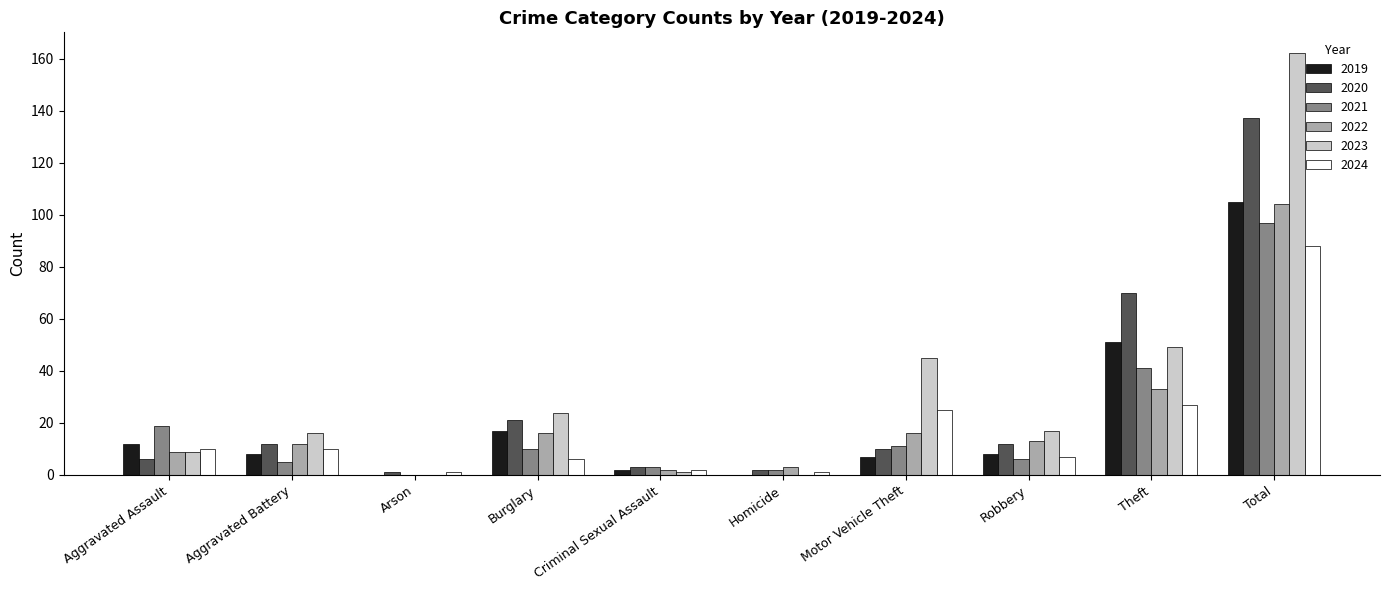

What is the sum of the 2021 values at Motor Vehicle Theft and Aggravated Battery?

16